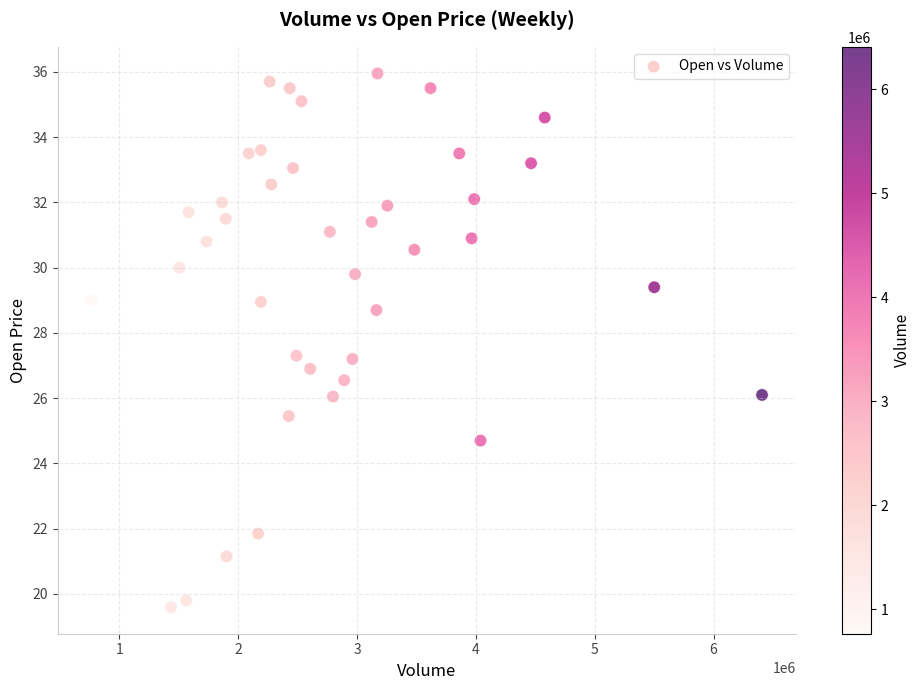

What is the range of Y values (max minus min)?

16.4